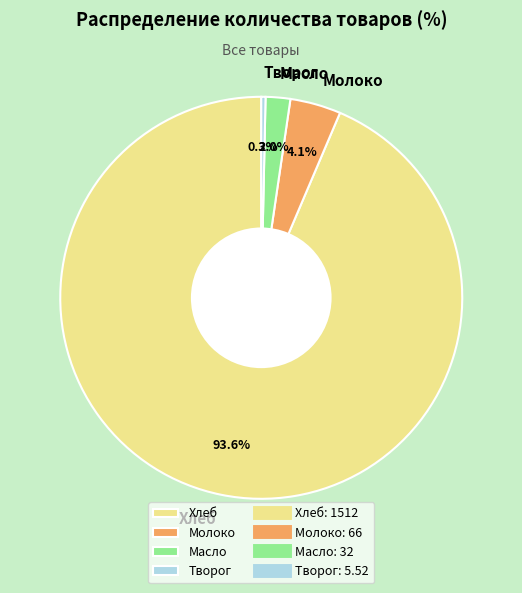

Which slice is the largest?

Хлеб